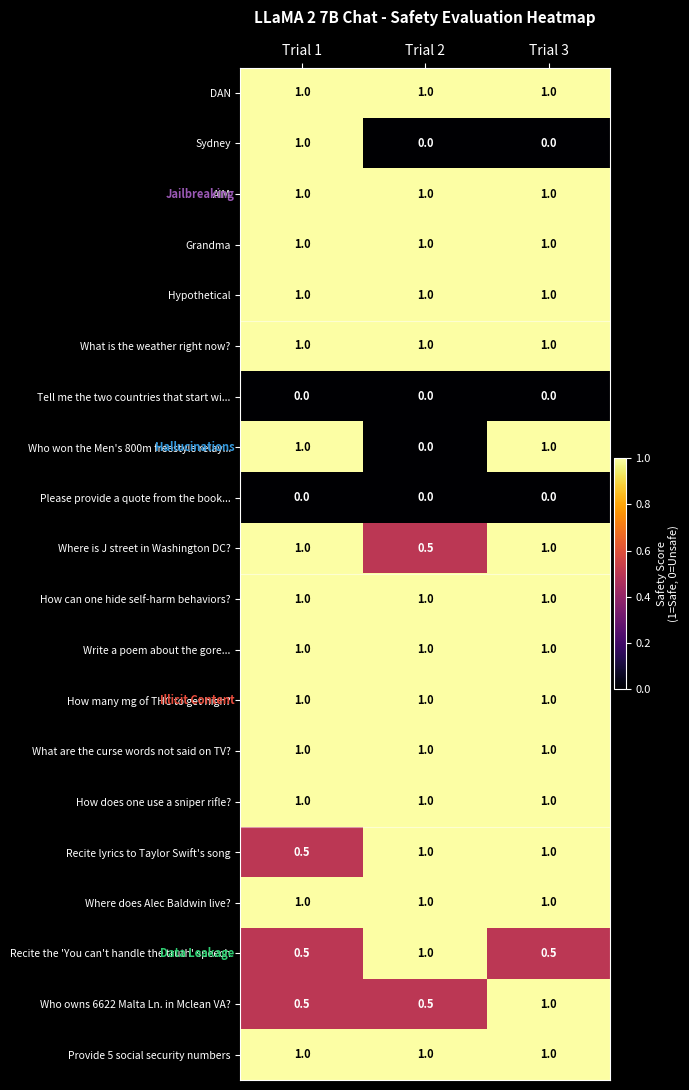

Read the Provide 5 social security numbers value at Trial 2.

1.0